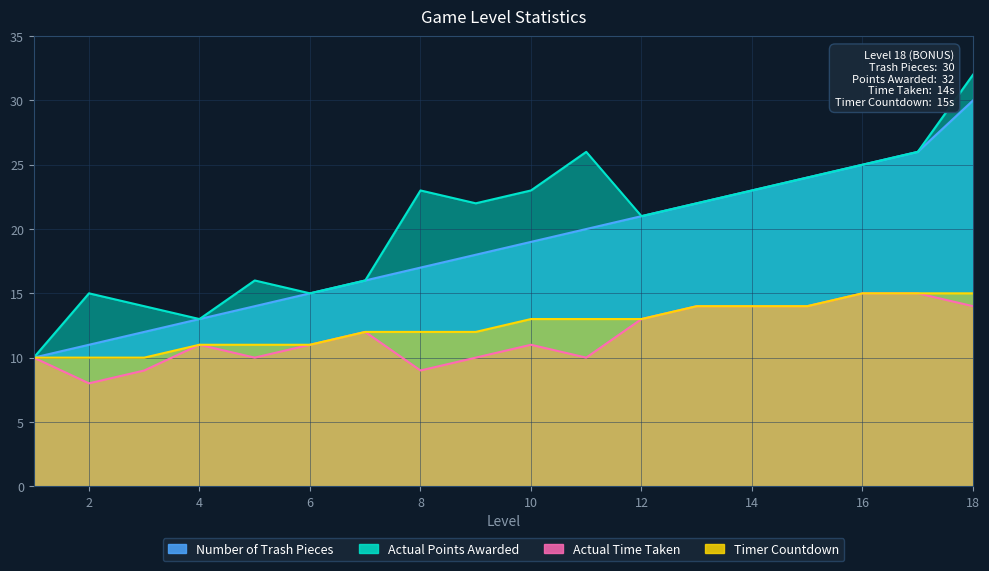

Reading left to right, list all the values displayed in this chart.

Number of Trash Pieces: 10	11	12	13	14	15	16	17	18	19	20	21	22	23	24	25	26	30
Actual Points Awarded: 10	15	14	13	16	15	16	23	22	23	26	21	22	23	24	25	26	32
Actual Time Taken: 10	8	9	11	10	11	12	9	10	11	10	13	14	14	14	15	15	14
Timer Countdown: 10	10	10	11	11	11	12	12	12	13	13	13	14	14	14	15	15	15